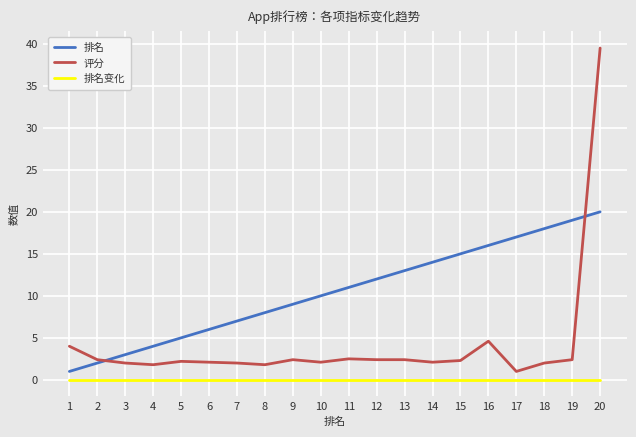

Does the chart have visible grid lines?

Yes